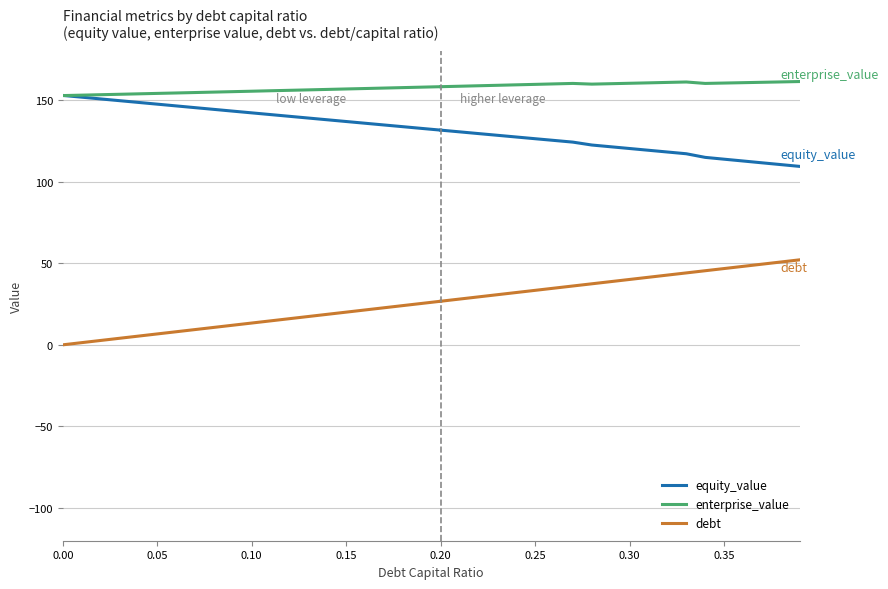

Rank the series at 0.20 from lowest to highest value.

debt, equity_value, enterprise_value